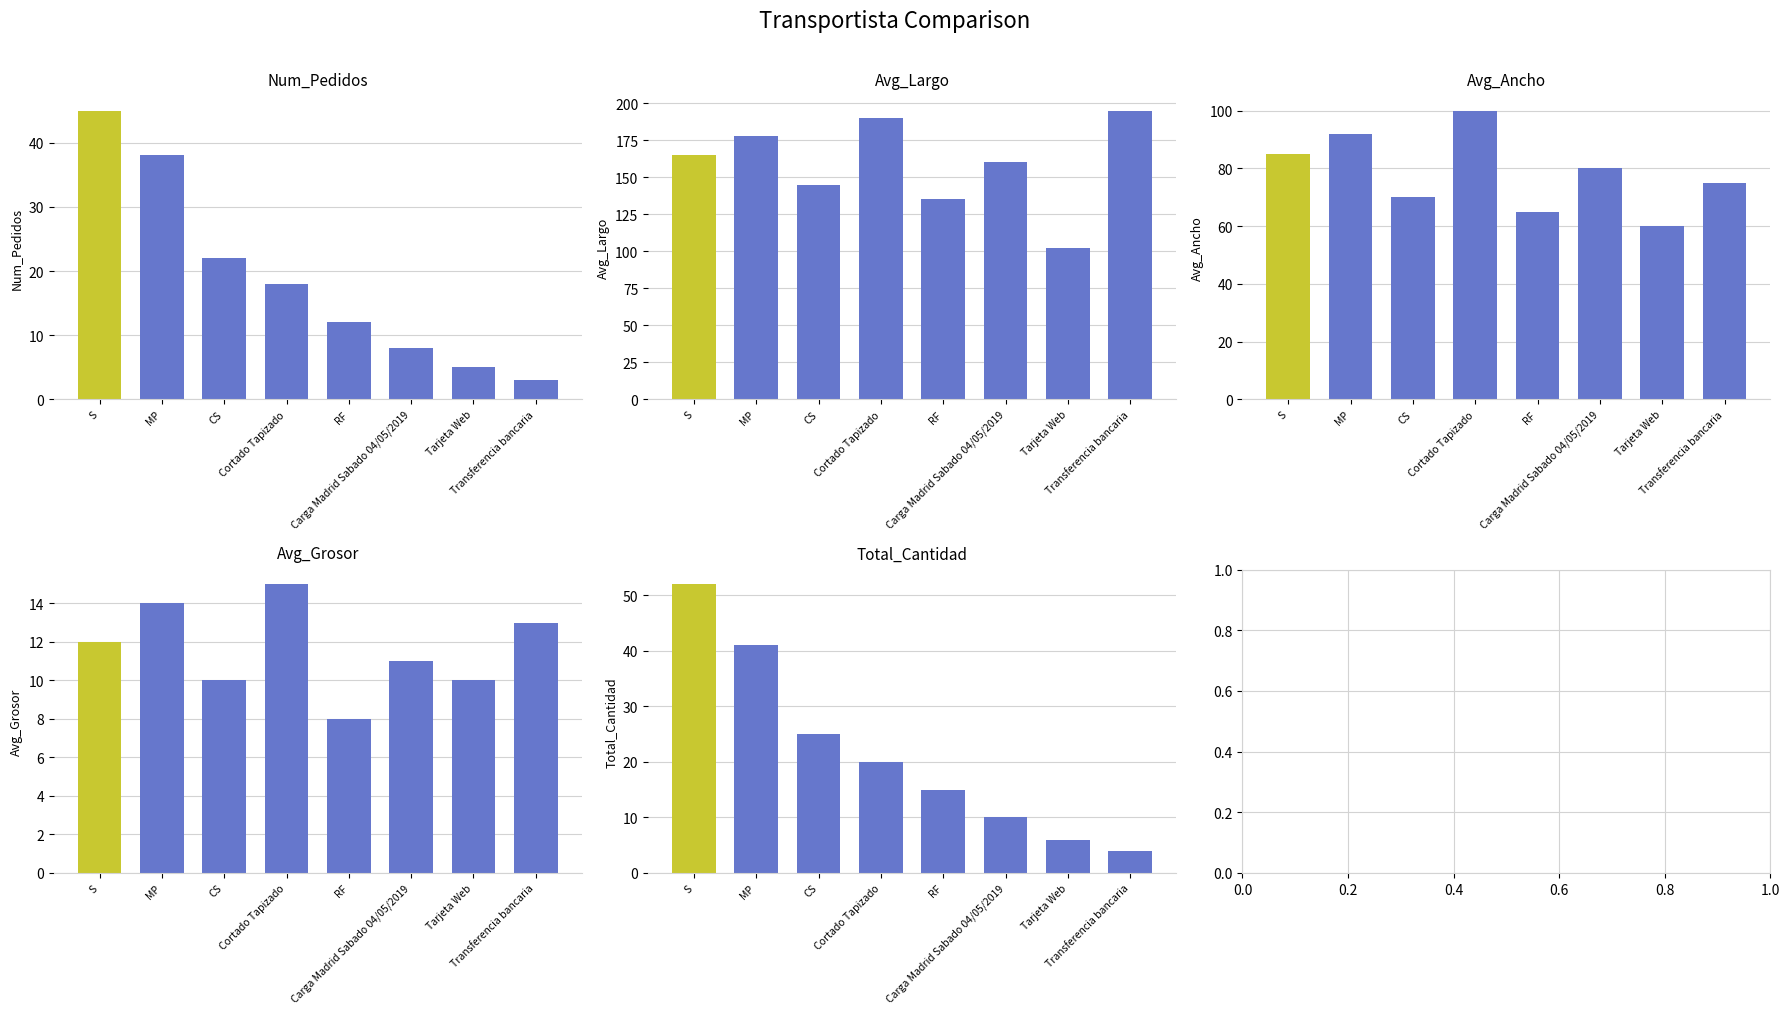

What is the highest value of the Avg_Largo series?

195